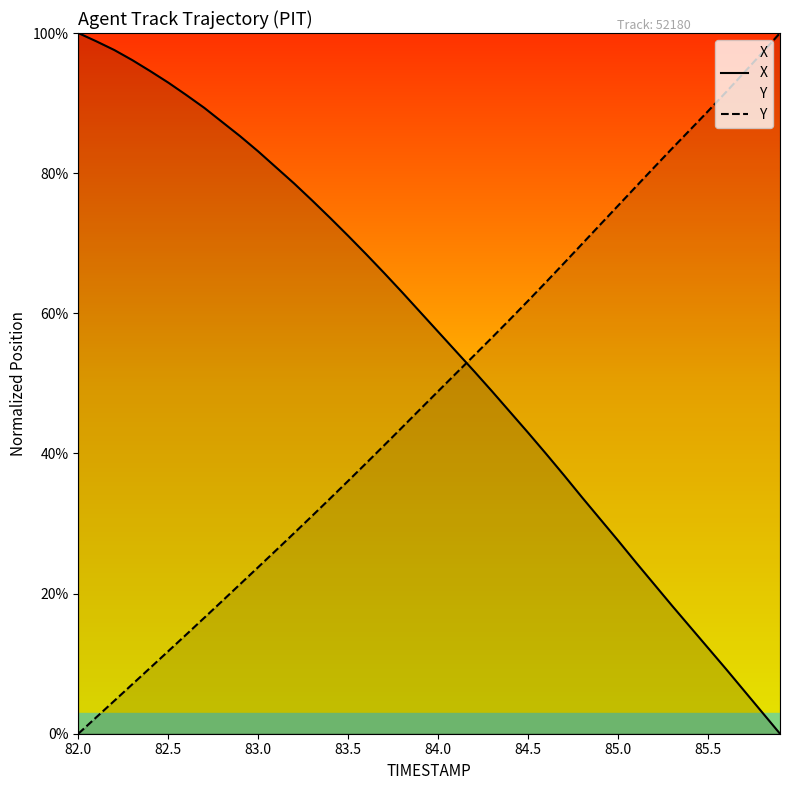

The X series shows 83.1 at 83.0. True or false?

True